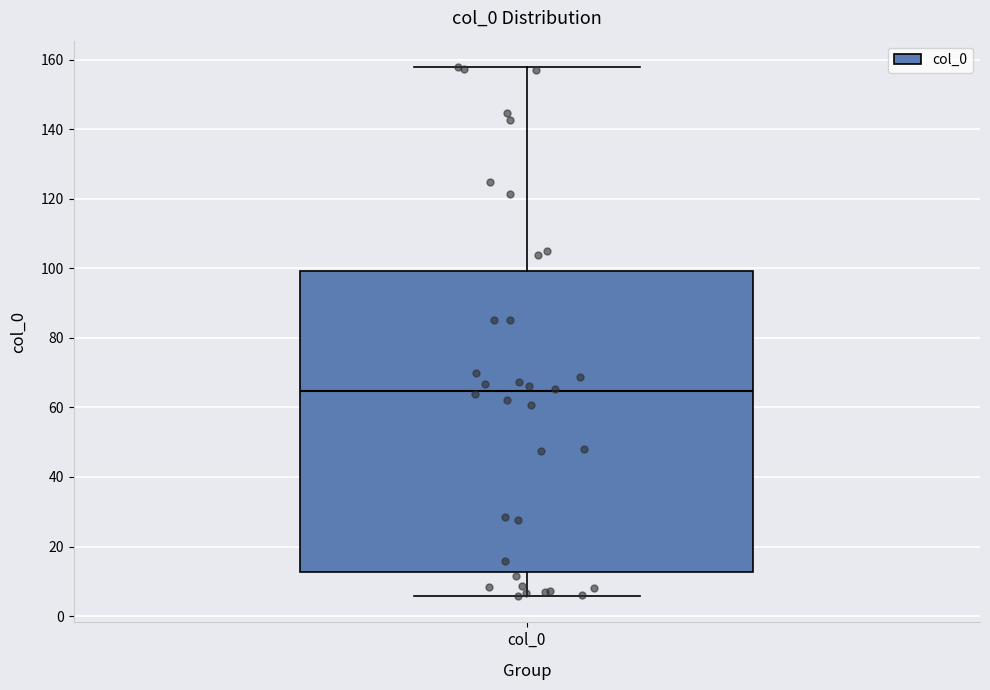

Read this box plot against the y-axis: the position of the median line, the range covered by the box, and the ends of both whiskers. The values are not printed on the chart, so give them approximately, as read against the axis.

median 64, box 12 to 100, whiskers 6 to 158